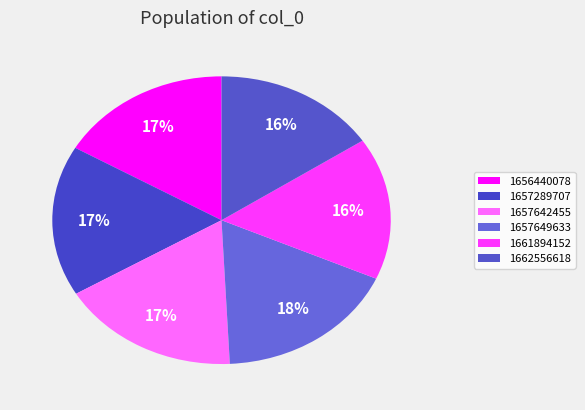

Count the number of slices in the pie.

6